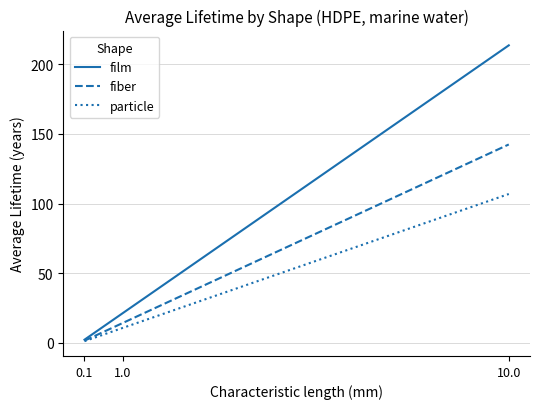

The value of fiber at 1.0 is 14.2. True or false?

True